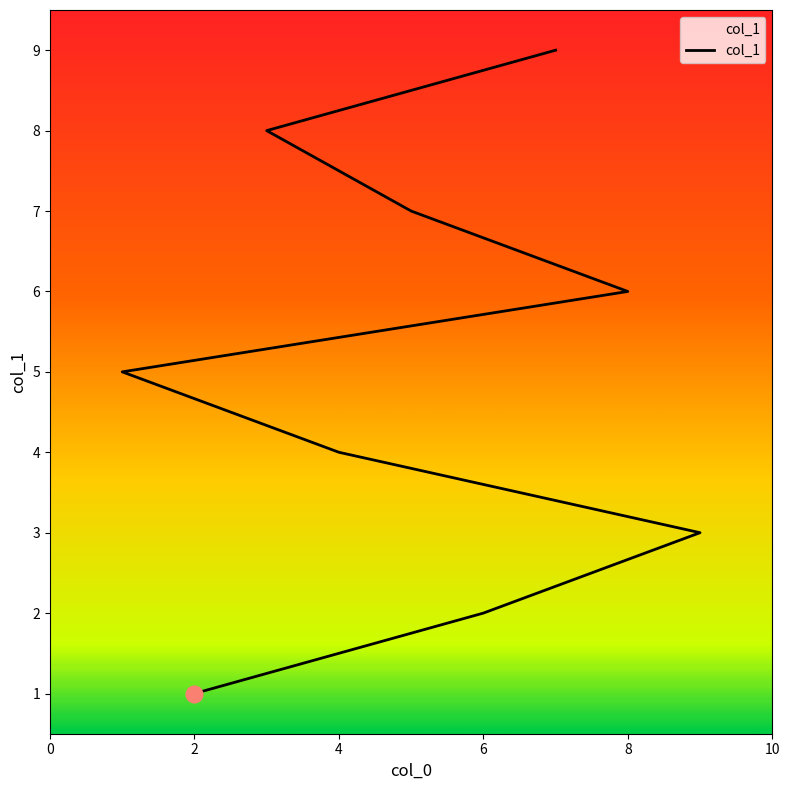

How many series are shown in this chart?

1